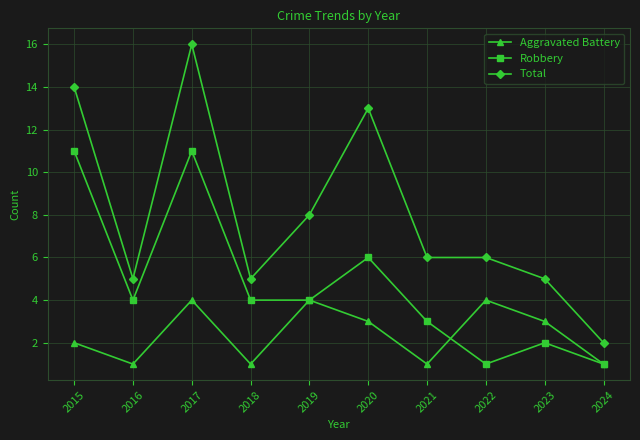

Reading right to left, what are all the values shown in this chart?

Aggravated Battery: 1	3	4	1	3	4	1	4	1	2
Robbery: 1	2	1	3	6	4	4	11	4	11
Total: 2	5	6	6	13	8	5	16	5	14